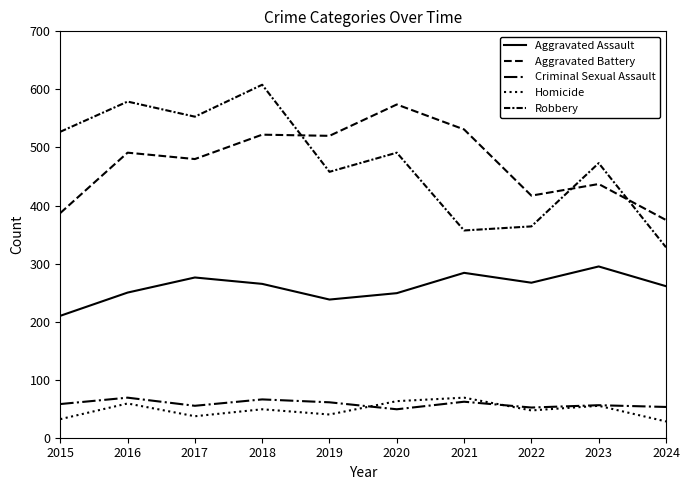

How many lines are shown in the chart?

5